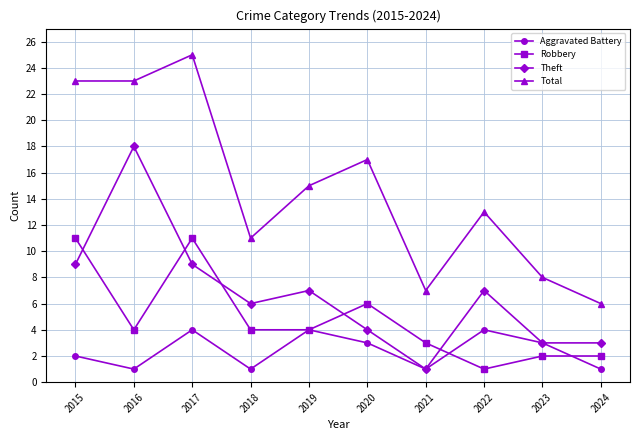

What is the spread (max minus min) of values at 2015?

21